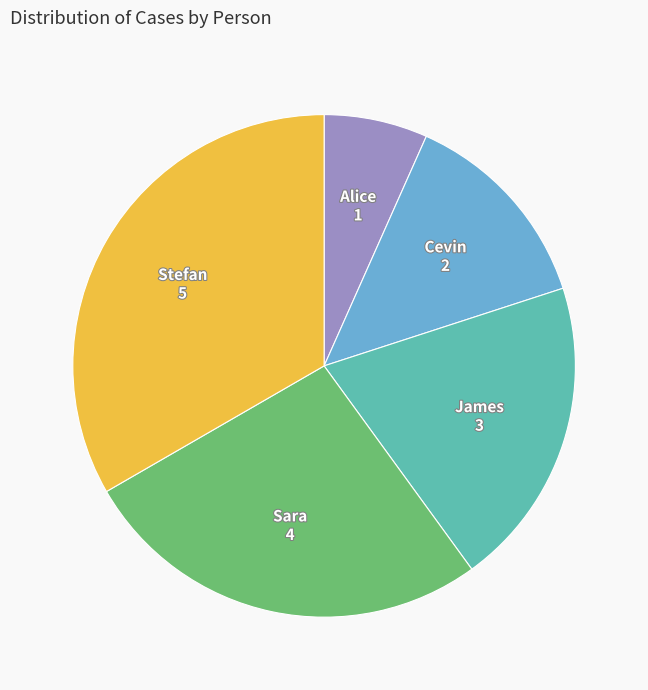

Does any single category account for the majority?

No